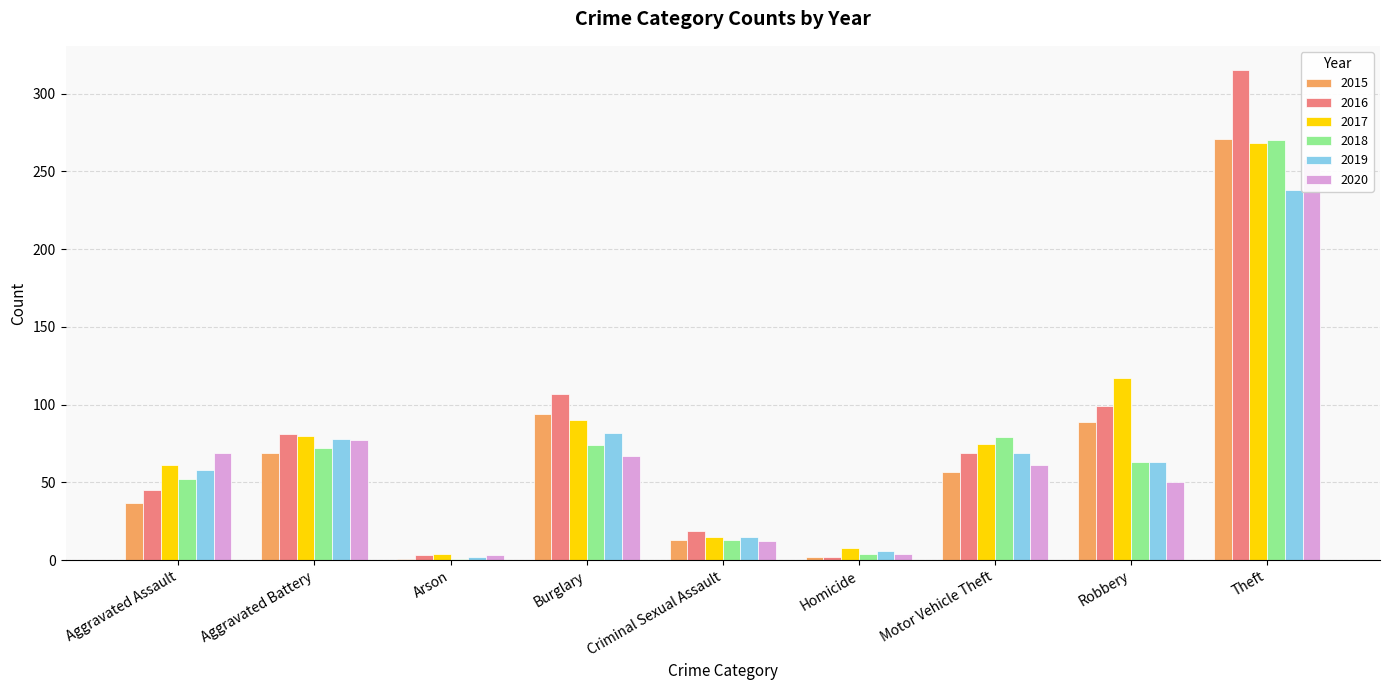

What is the difference between the maximum and minimum values in the 2019 series?

236